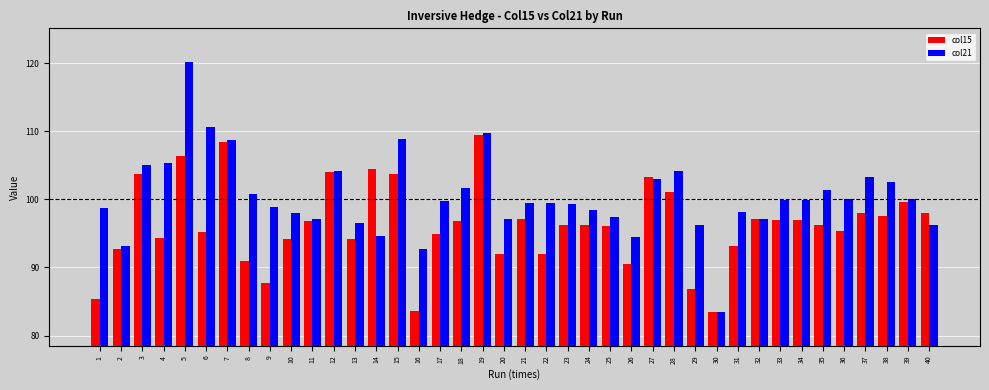

What is the sum of all col21 values?

4015.0